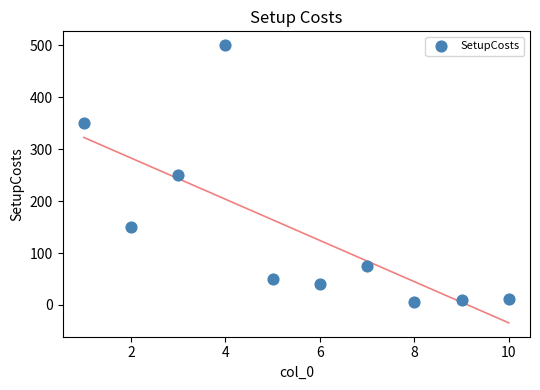

What is the average Y value?

144.1